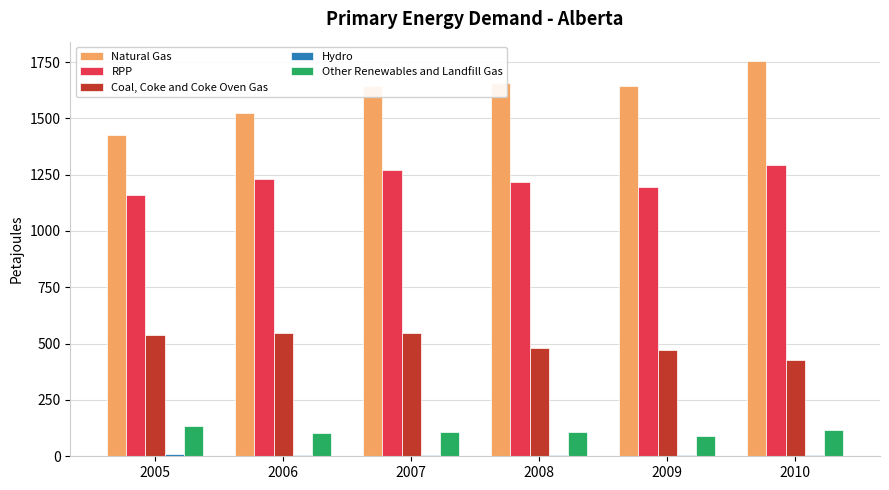

Is the value of Coal, Coke and Coke Oven Gas at 2006 greater than the value of Other Renewables and Landfill Gas at 2008?

Yes